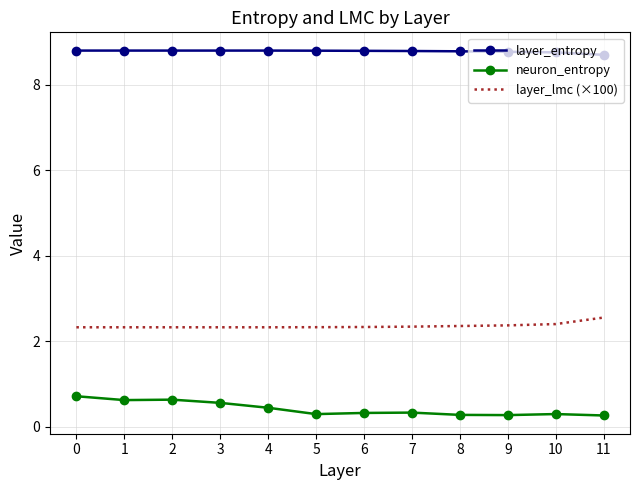

List the series in order of their peak value, highest first.

layer_entropy, layer_lmc (×100), neuron_entropy